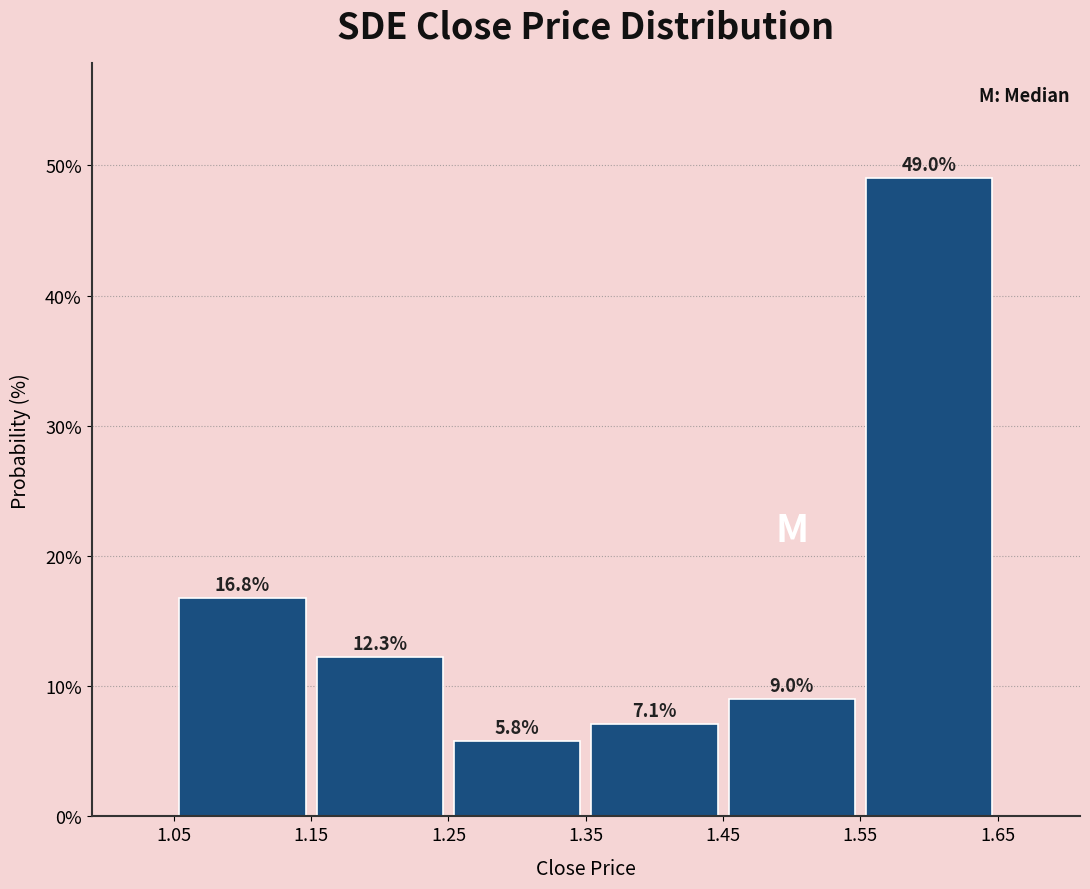

Reading left to right, transcribe this chart: for each bar, give the range it covers on the x-axis and its height.

1.05 to 1.15: 16.8
1.15 to 1.25: 12.3
1.25 to 1.35: 5.8
1.35 to 1.45: 7.1
1.45 to 1.55: 9.0
1.55 to 1.65: 49.0